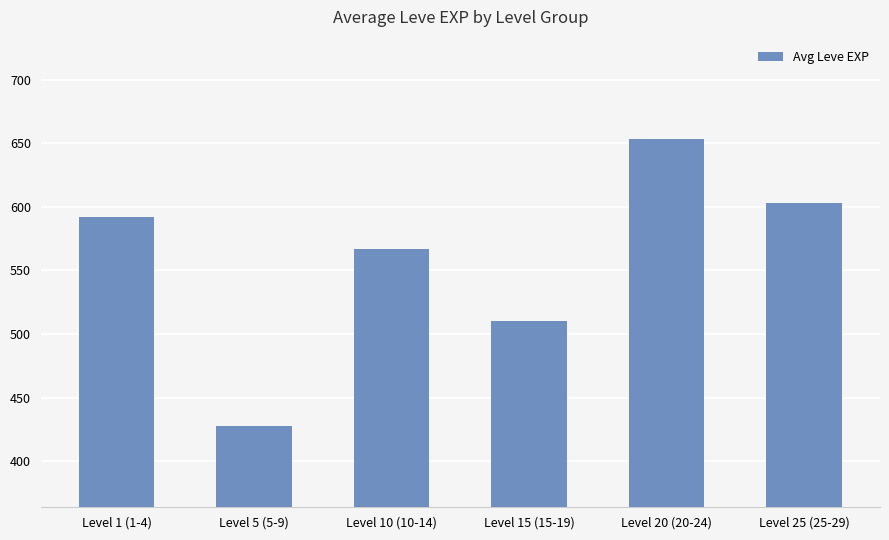

What is the change in value from Level 1 (1-4) to Level 5 (5-9)?

-164